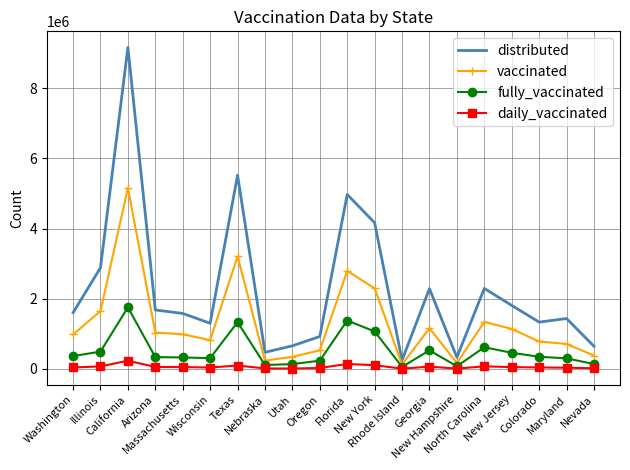

At which label is distributed closest to 4705152?

Florida